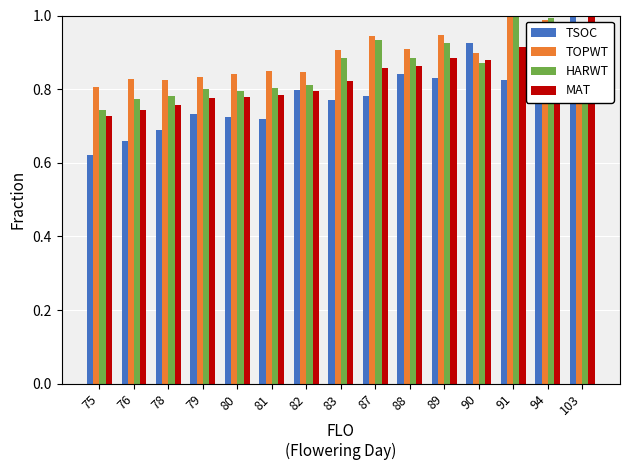

At which label does HARWT reach its minimum?

75